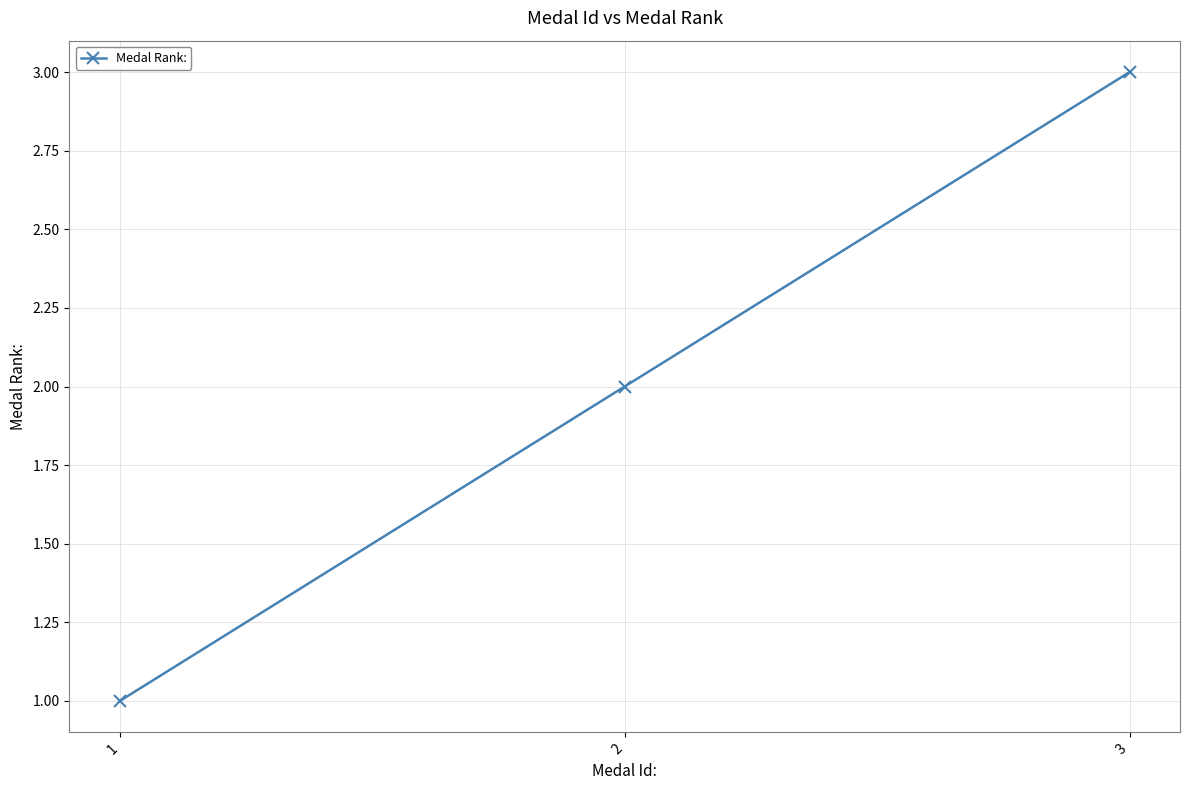

Reading right to left, what are all the values shown in this chart?

3	2	1